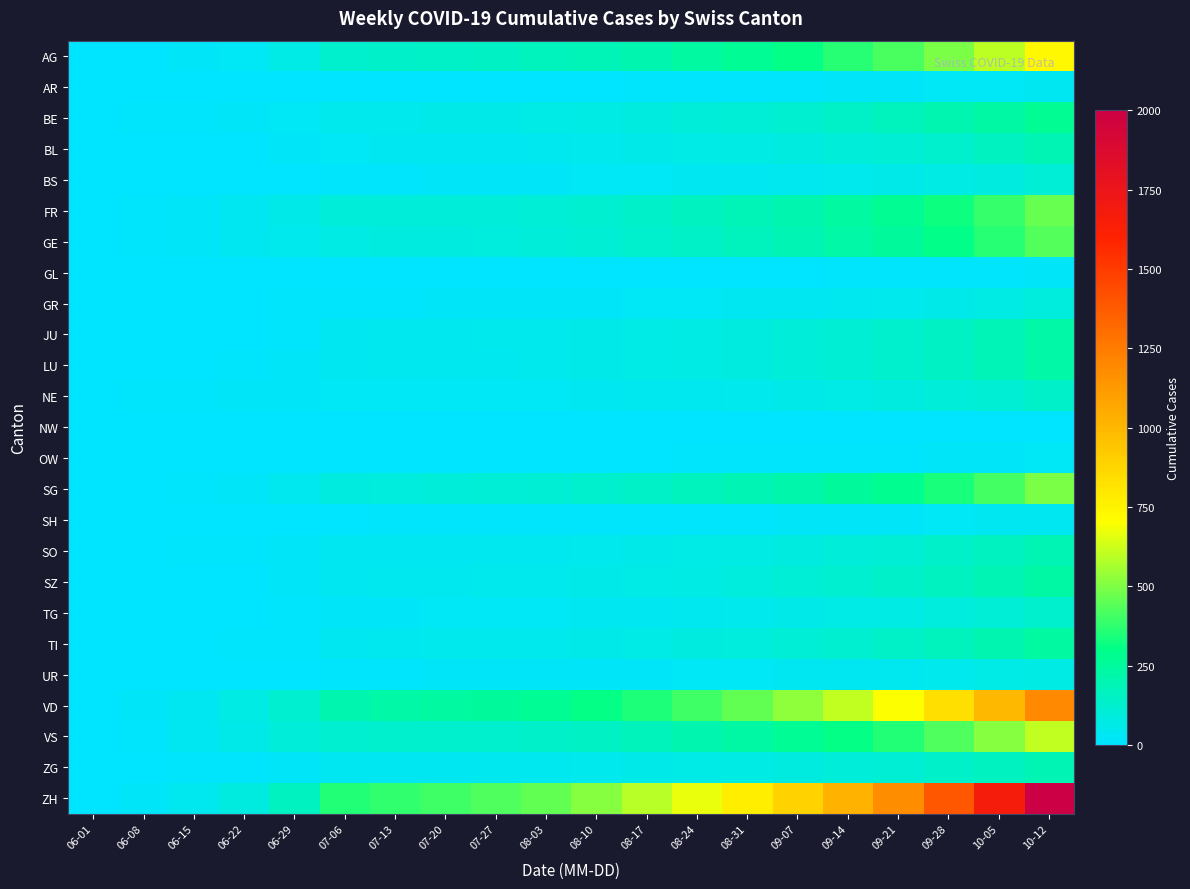

What is the greatest value displayed?

2003